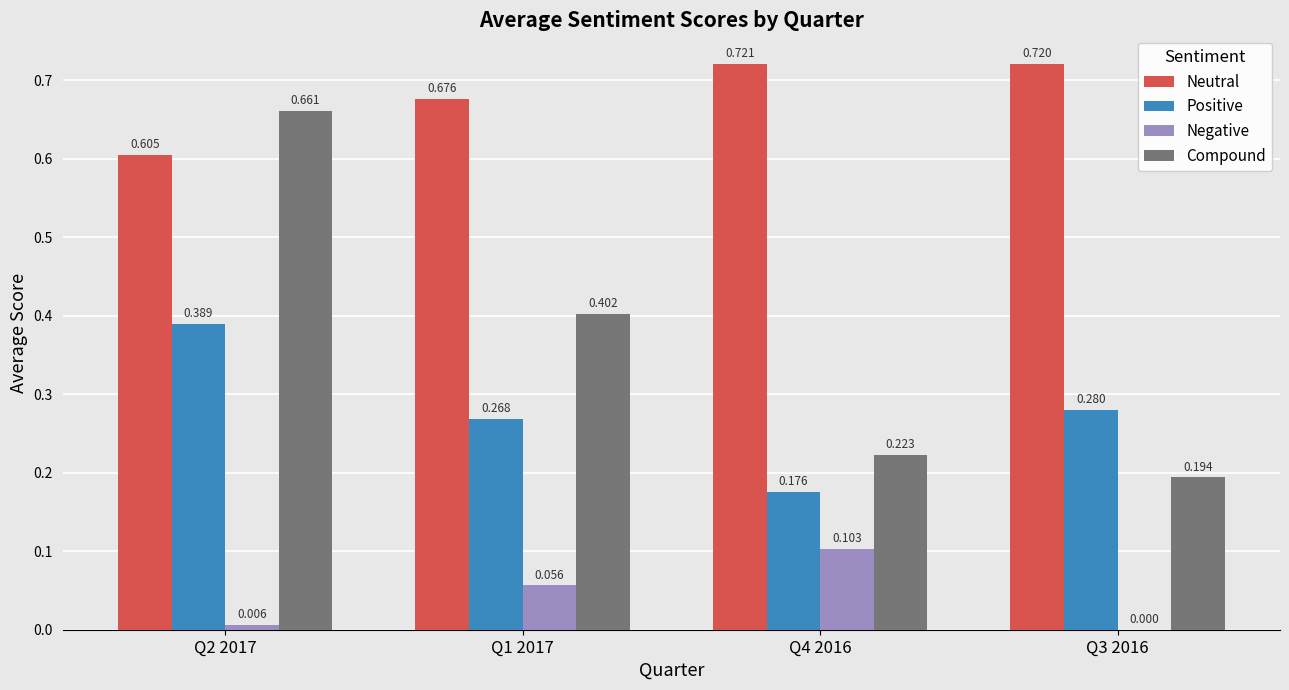

What are all the series names shown in the legend?

Neutral, Positive, Negative, Compound